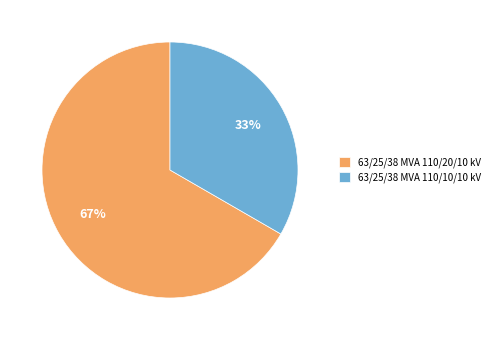

Rank the categories by value from highest to lowest.

63/25/38 MVA 110/20/10 kV, 63/25/38 MVA 110/10/10 kV